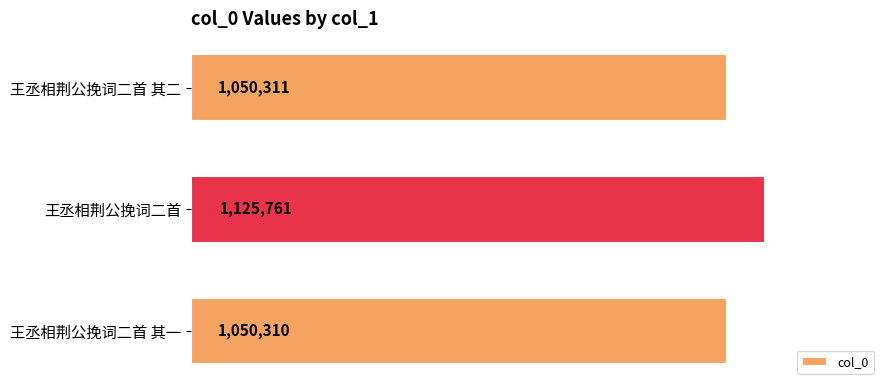

What is the difference between the maximum and minimum values?

75451